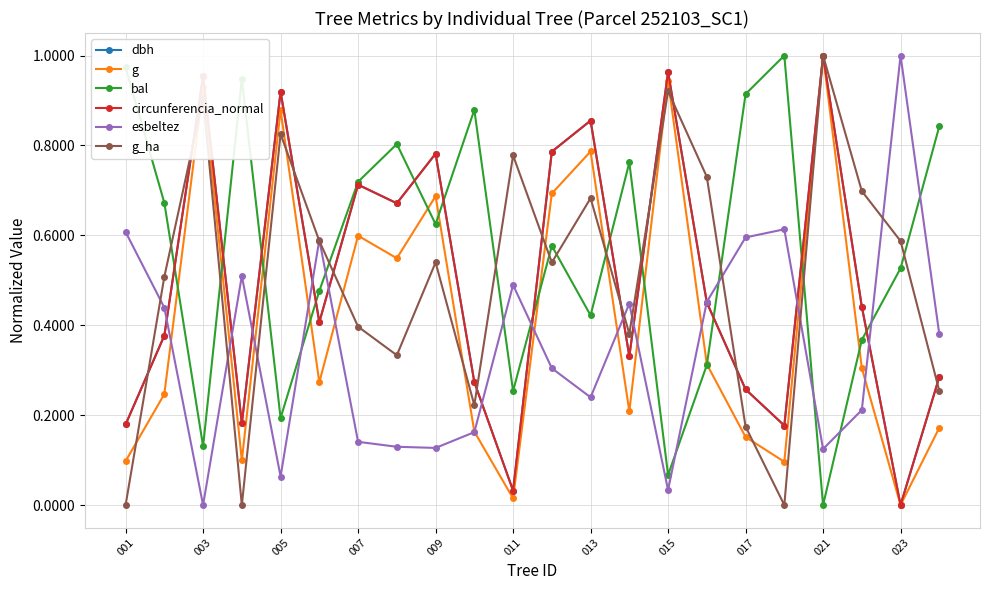

Which series has the largest total across all categories?

bal